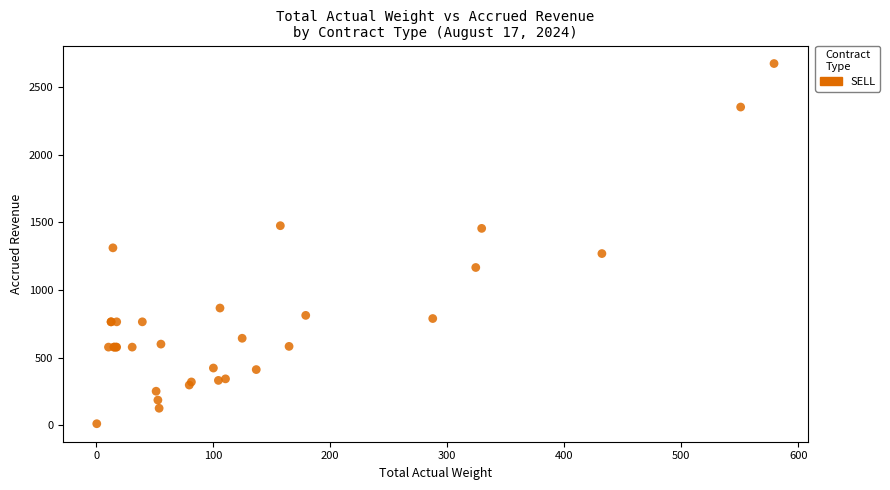

What Y value in the scatter plot is closest to 1342?

1311.7